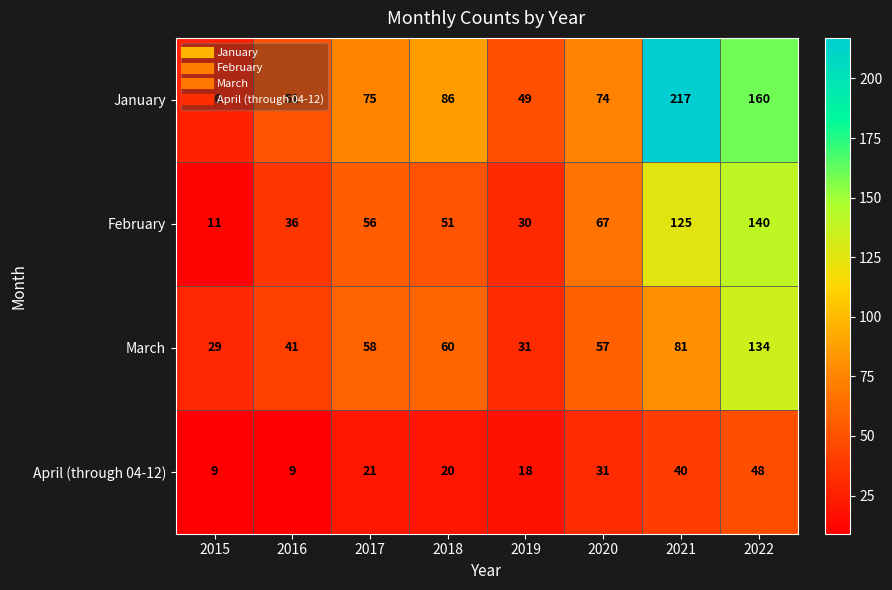

Which series has the largest range (max minus min)?

January